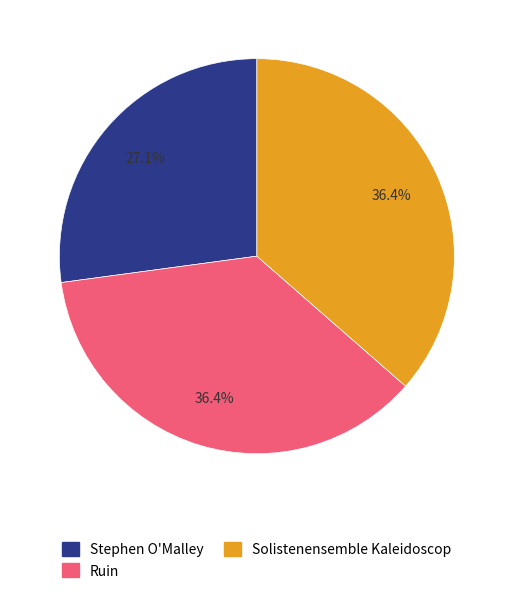

How many slices are in this pie chart?

3